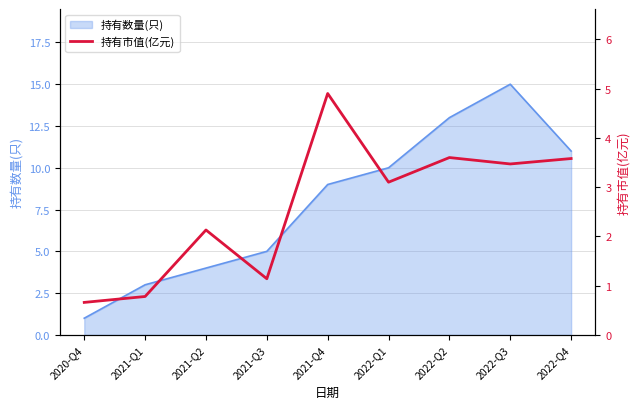

Which category has the highest value across all series?

2021-Q4